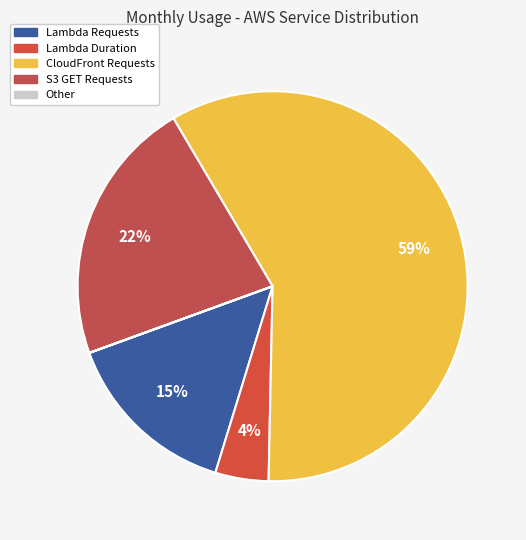

What is the largest slice in the pie chart?

CloudFront Requests